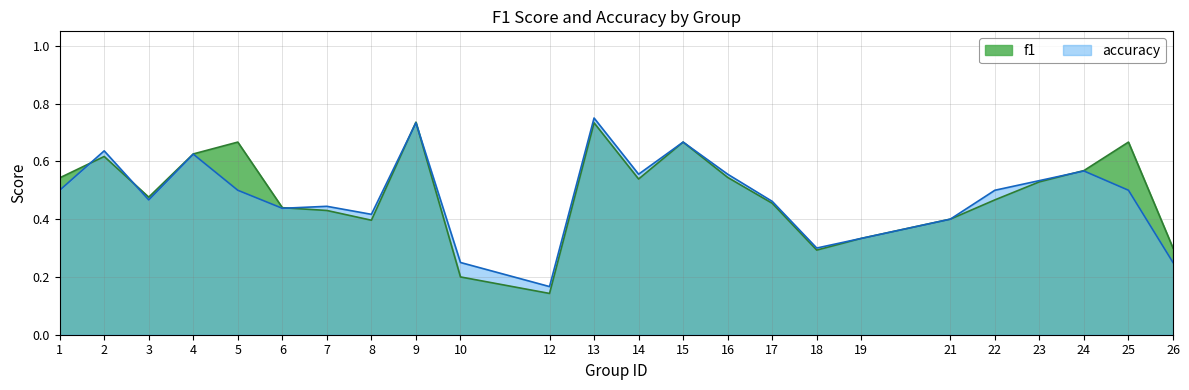

What is the highest value of the f1 series?

0.7